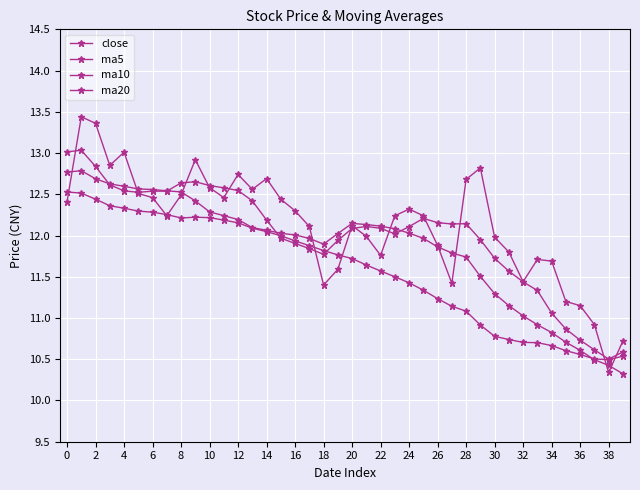

How many lines are shown in the chart?

4